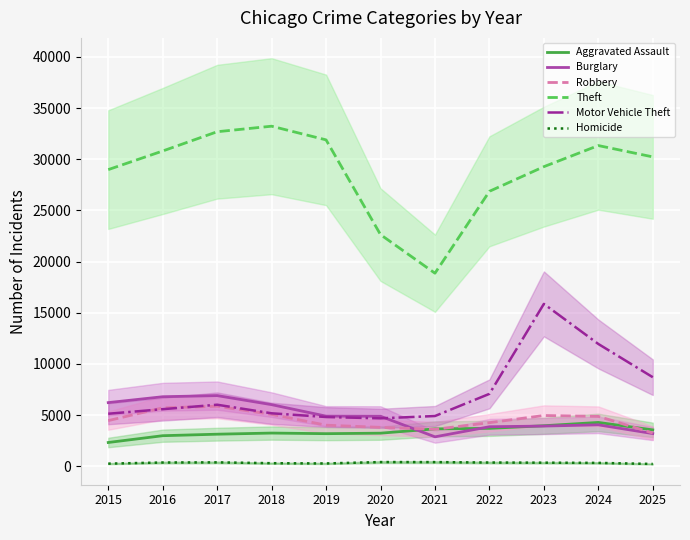

Which label corresponds to the largest value in the chart?

2018